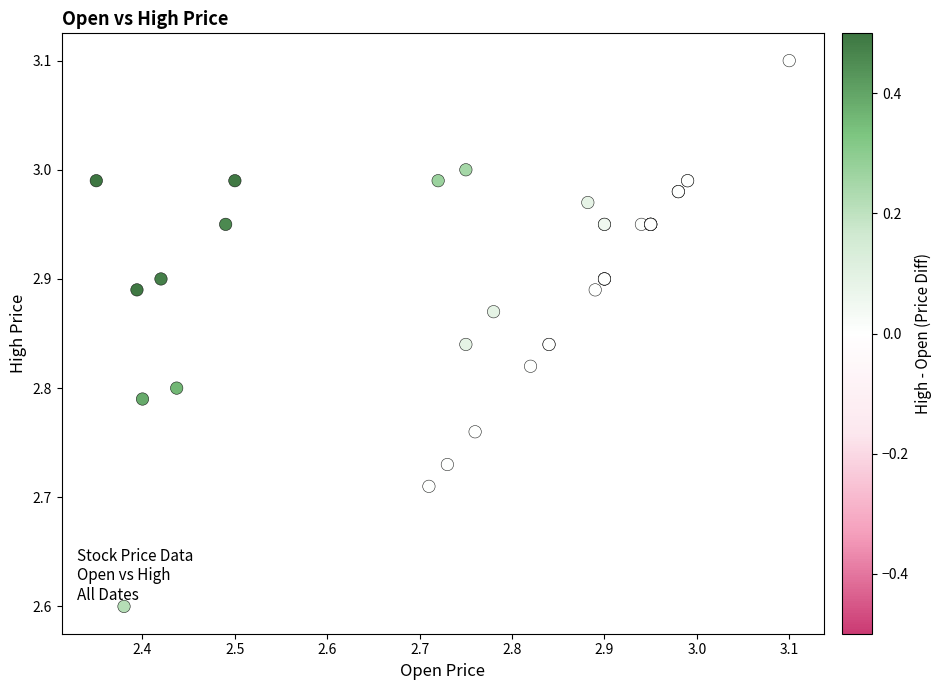

What Y value in the scatter plot is closest to 2?

2.6